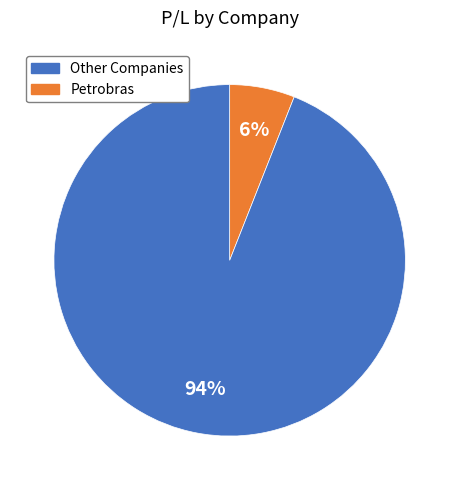

How many slices are in this pie chart?

2